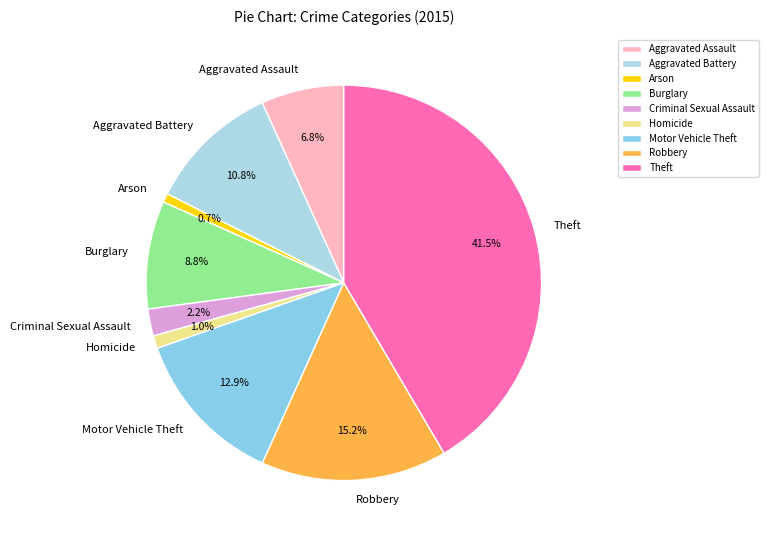

What is the ratio of the value at Robbery to the value at Burglary?

1.7